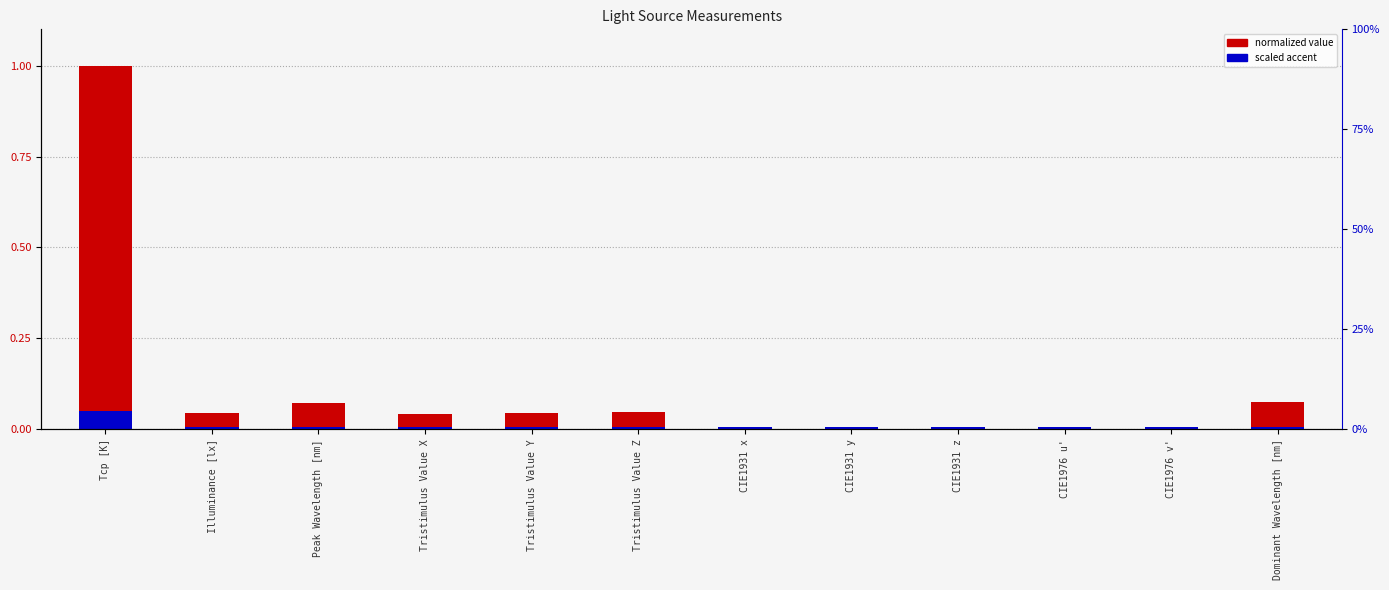

What is the label of the 9th bar from the left?

CIE1931 z